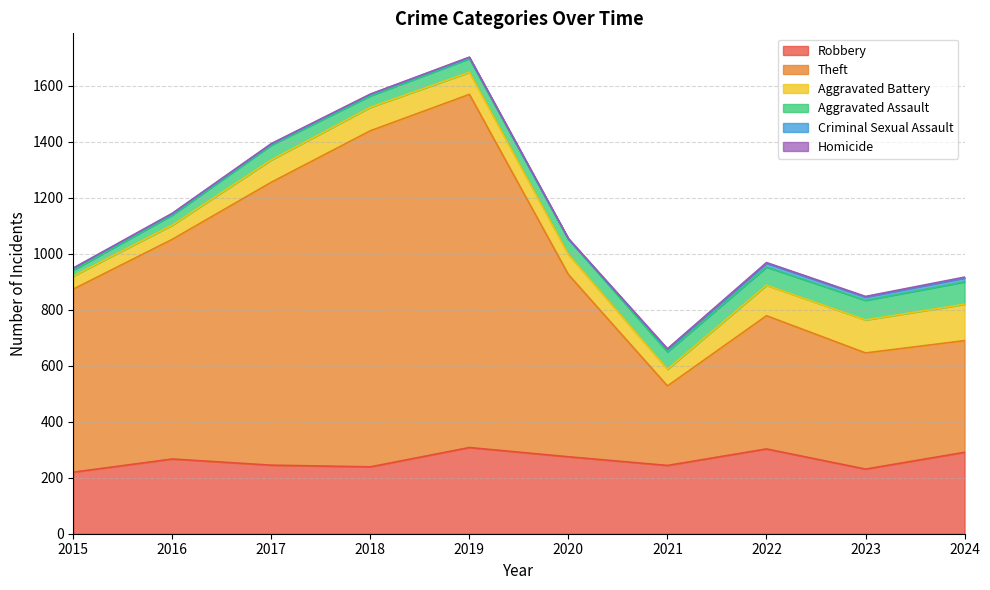

What is the sum of all Aggravated Assault values?

532